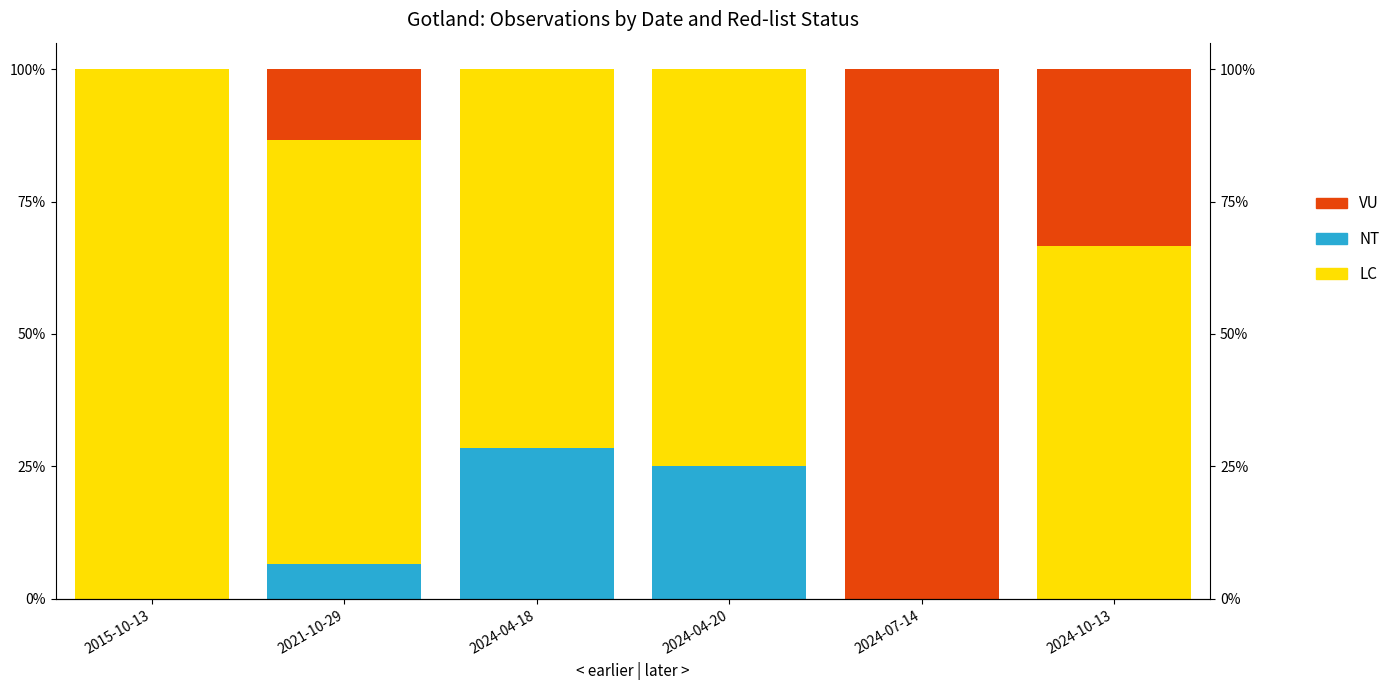

What is the label of the 1st bar from the left?

2015-10-13